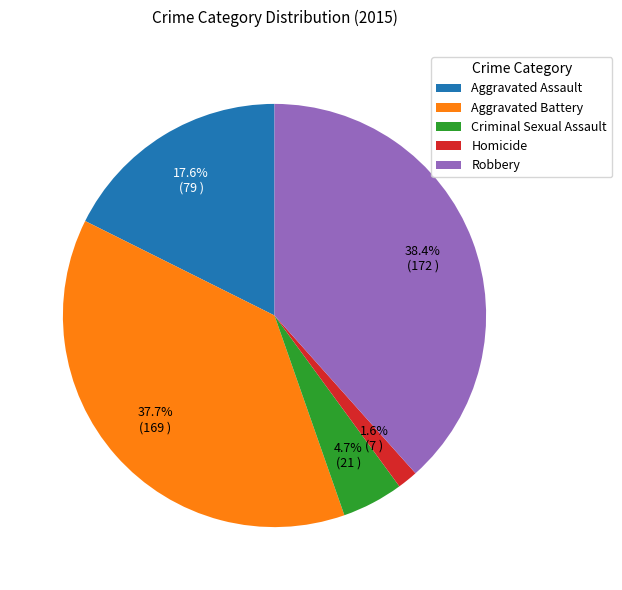

To the nearest percent, what is the combined percentage of Robbery and Homicide?

40%